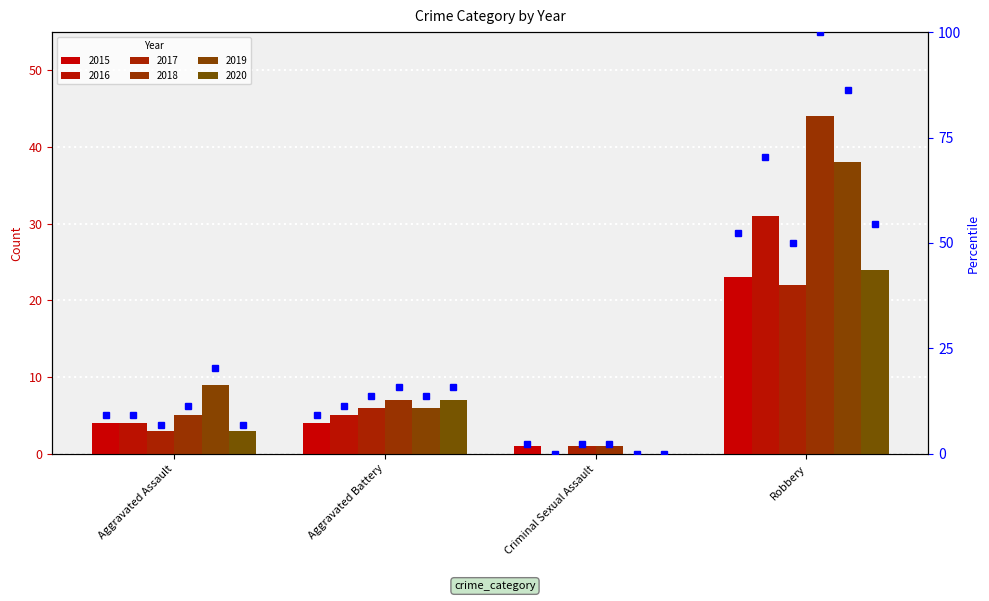

Rank the categories by value from highest to lowest.

Robbery, Aggravated Assault, Aggravated Battery, Criminal Sexual Assault